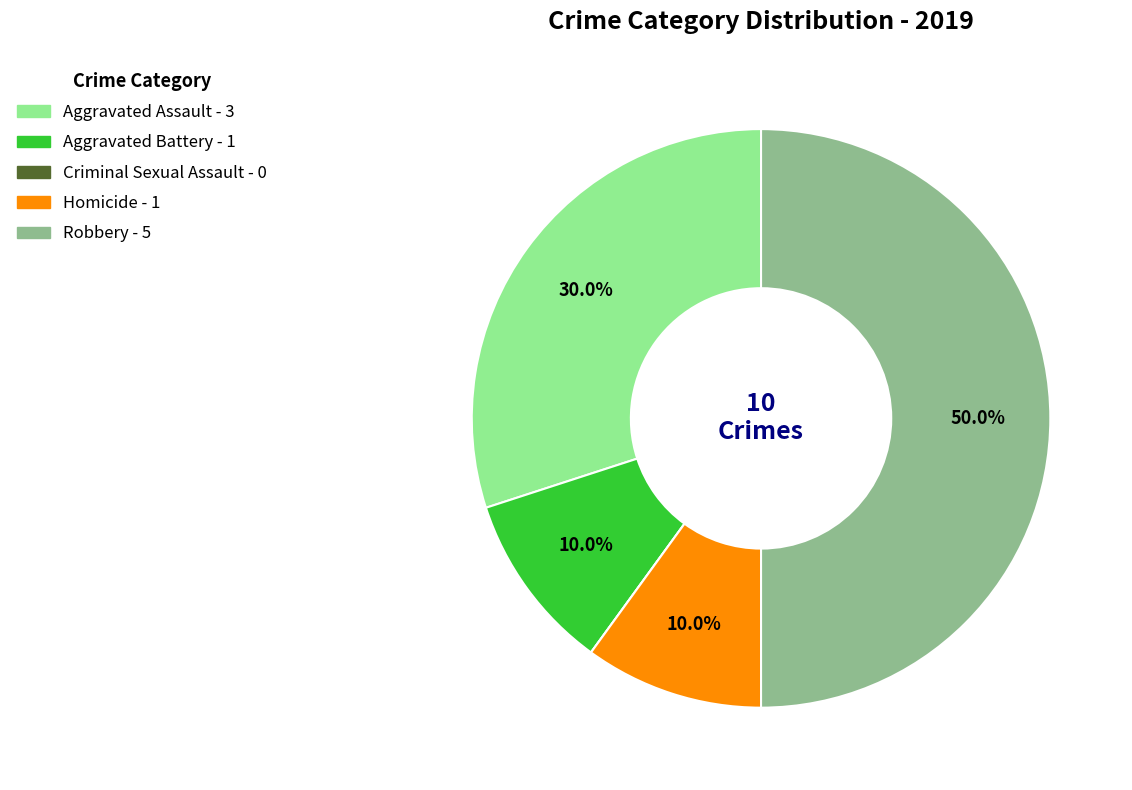

Which slice is the largest?

Robbery